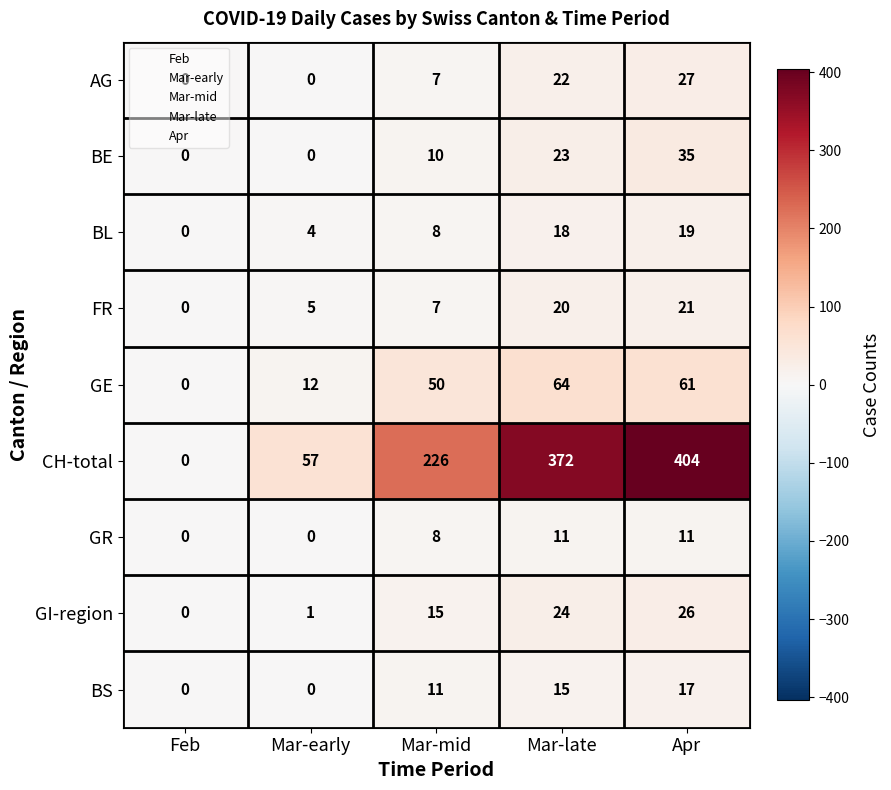

Where is AG nearest to the value 13?

Mar-mid